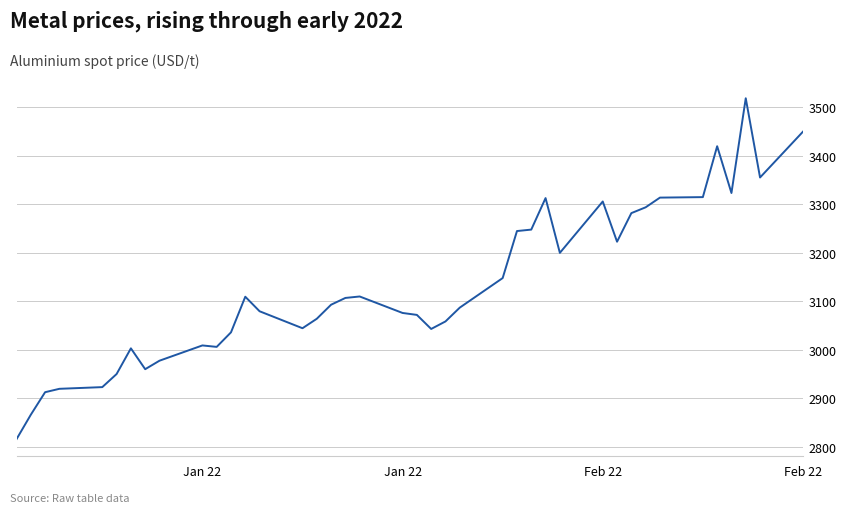

What is the greatest value displayed?

3519.0